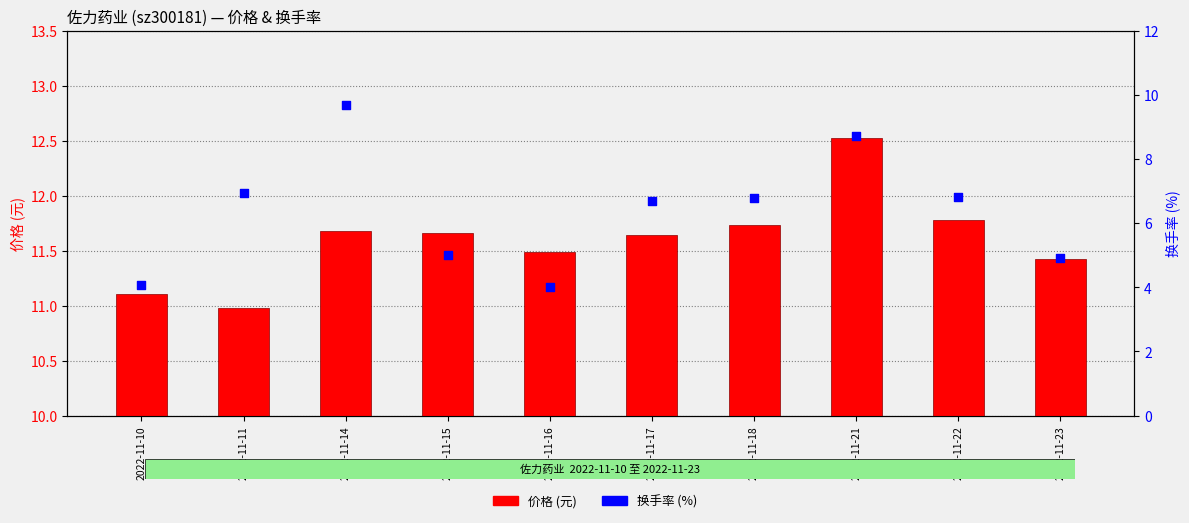

At which category is the sum across all series the highest?

2022-11-14